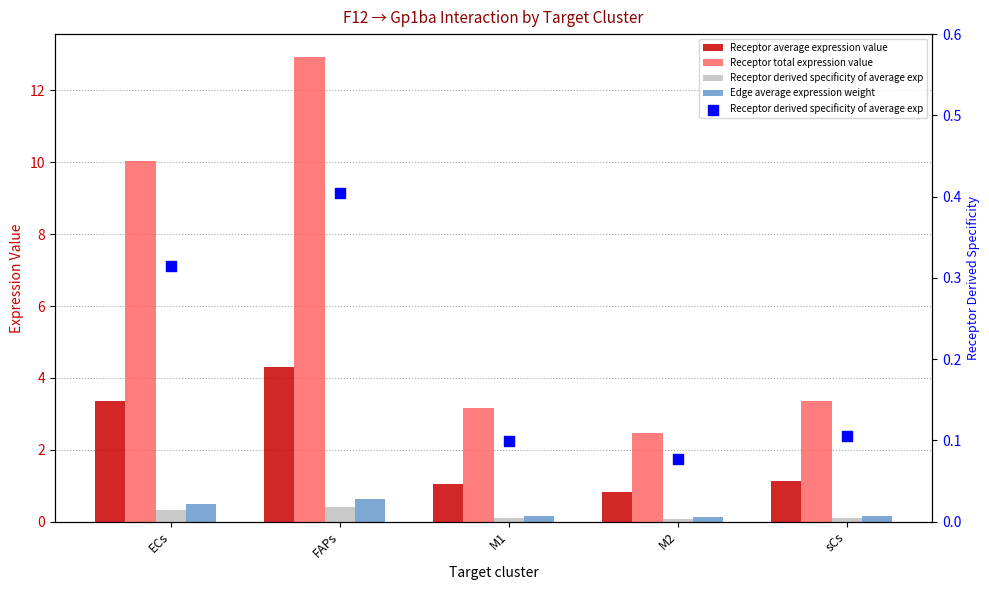

What is the total value across all series at ECs?

14.2